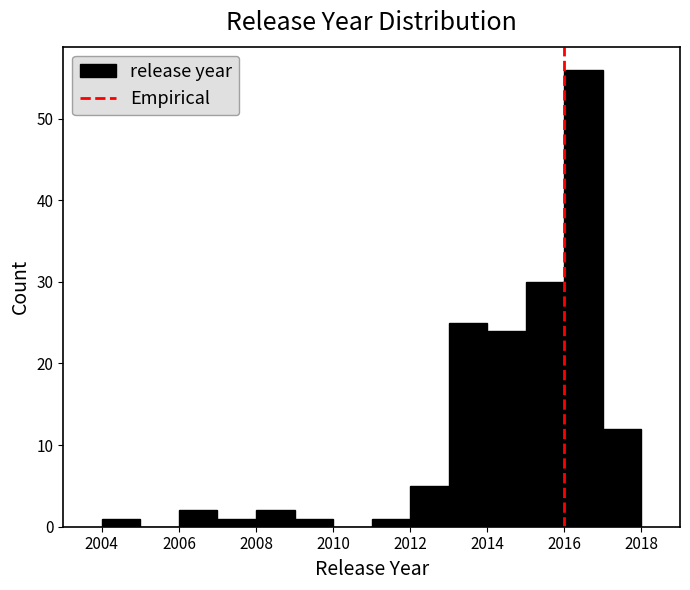

Which range on the x-axis has the tallest bar?

2016 to 2017